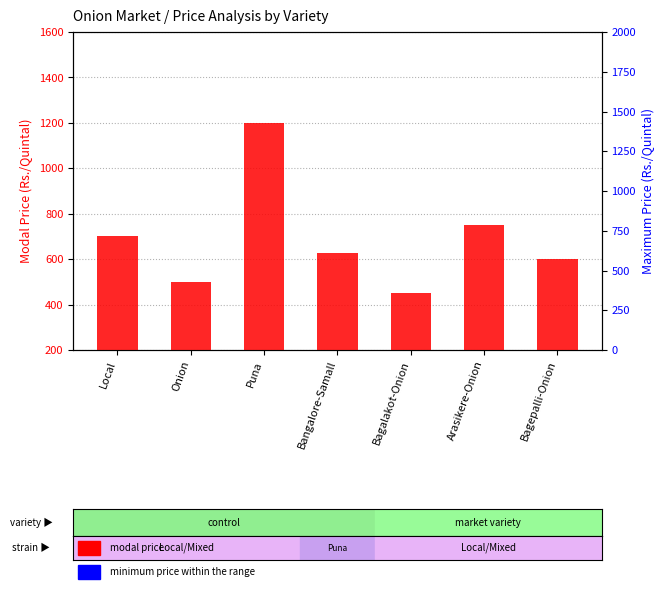

Does the chart contain any negative values?

No